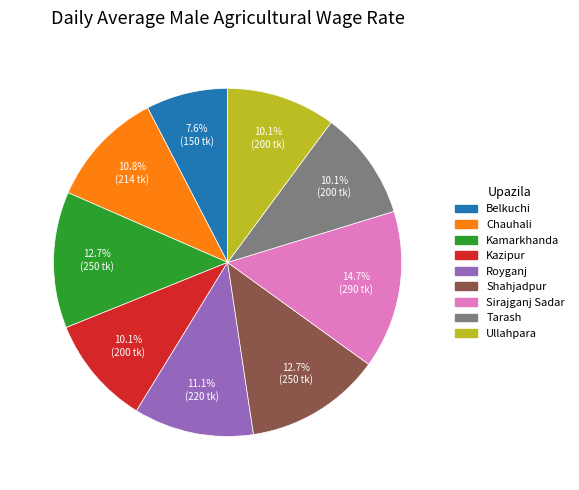

True or false: Belkuchi accounts for 8% of the total.

True